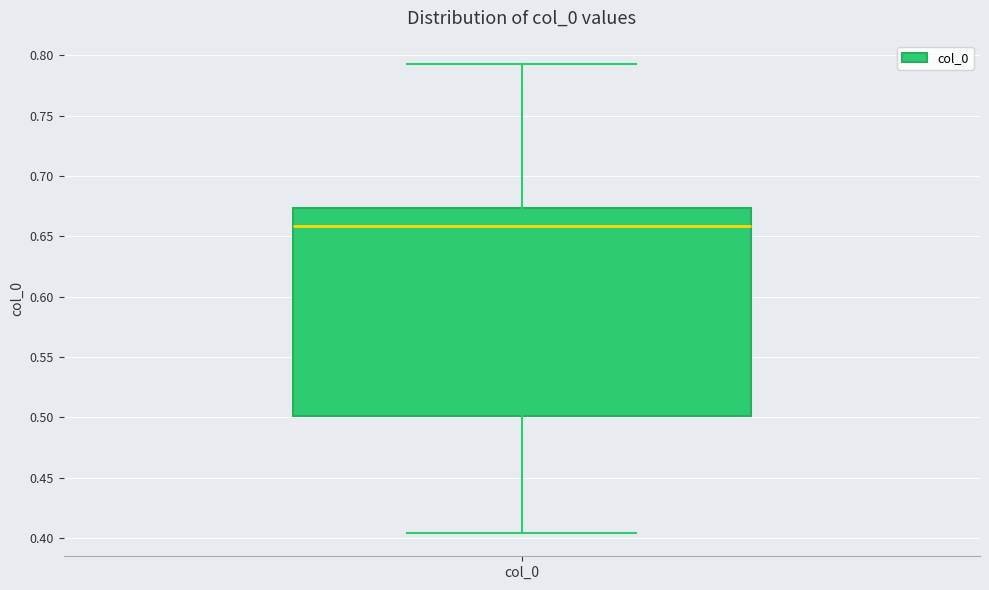

Transcribe this box plot: give where the median line is, the range the box spans, and where the two whiskers end, as read against the y-axis. The values are not printed on the chart, so give them approximately, as read against the axis.

median 0.660, box 0.500 to 0.675, whiskers 0.405 to 0.795